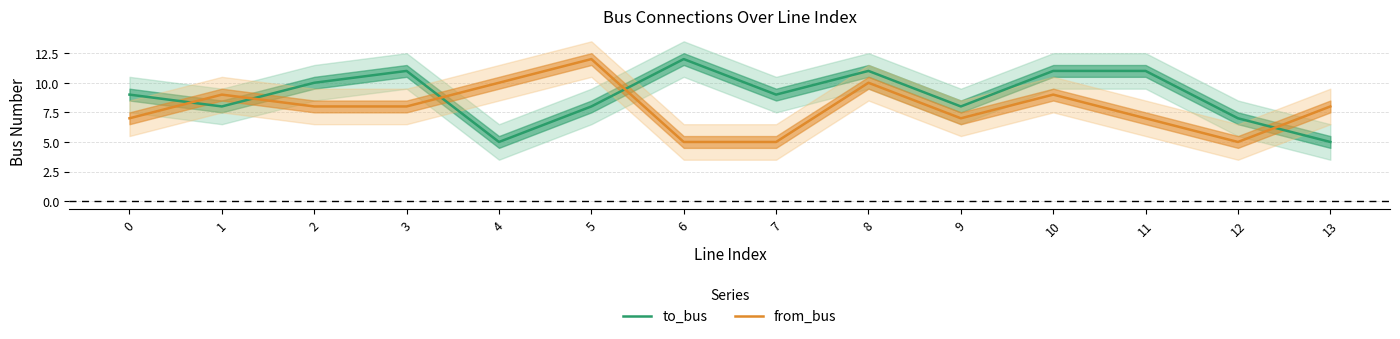

At which label does from_bus first exceed 8?

1